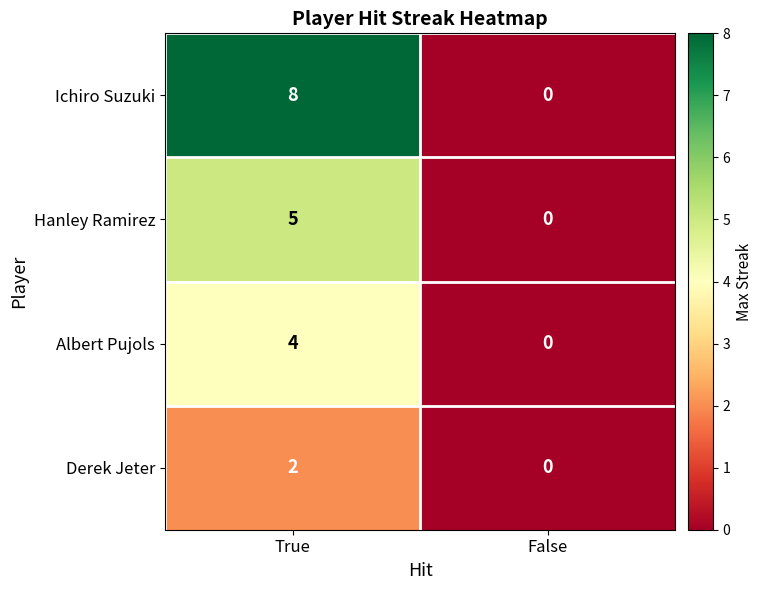

Between True and False, which series saw the biggest shift?

Ichiro Suzuki